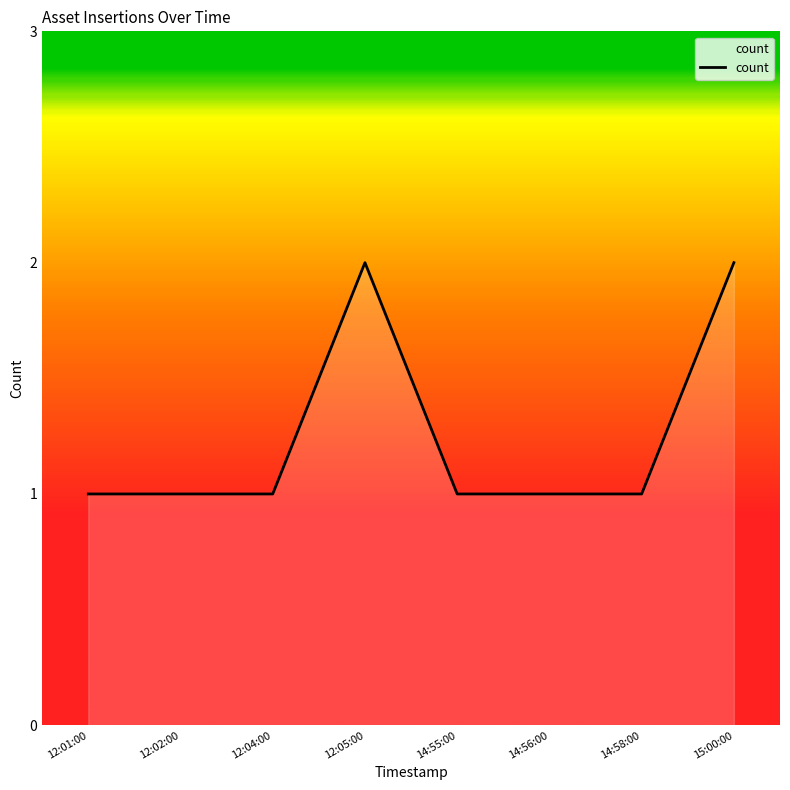

What is the sum of all values?

10